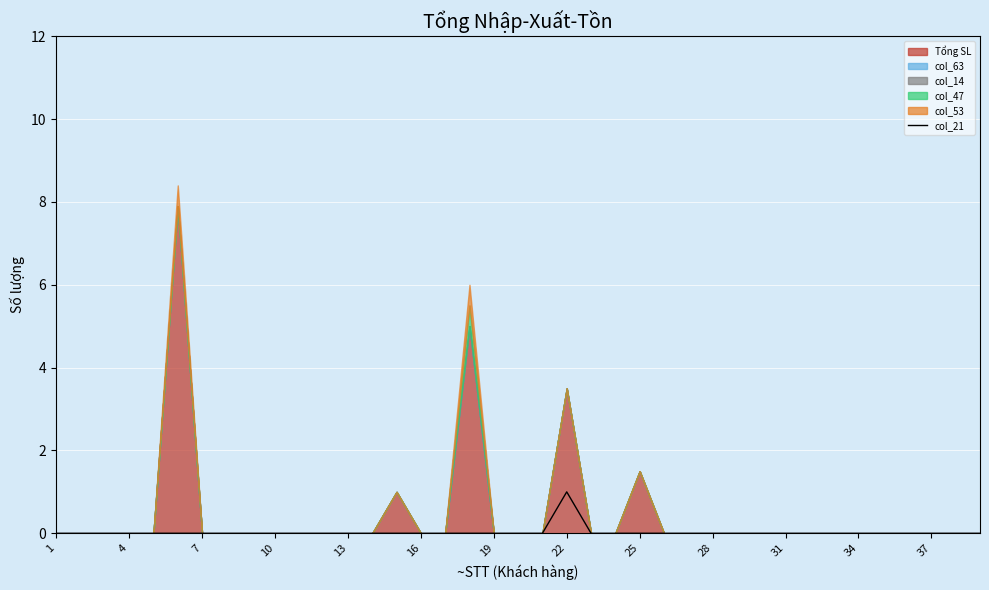

The value of col_21 at 1 is -1. True or false?

False